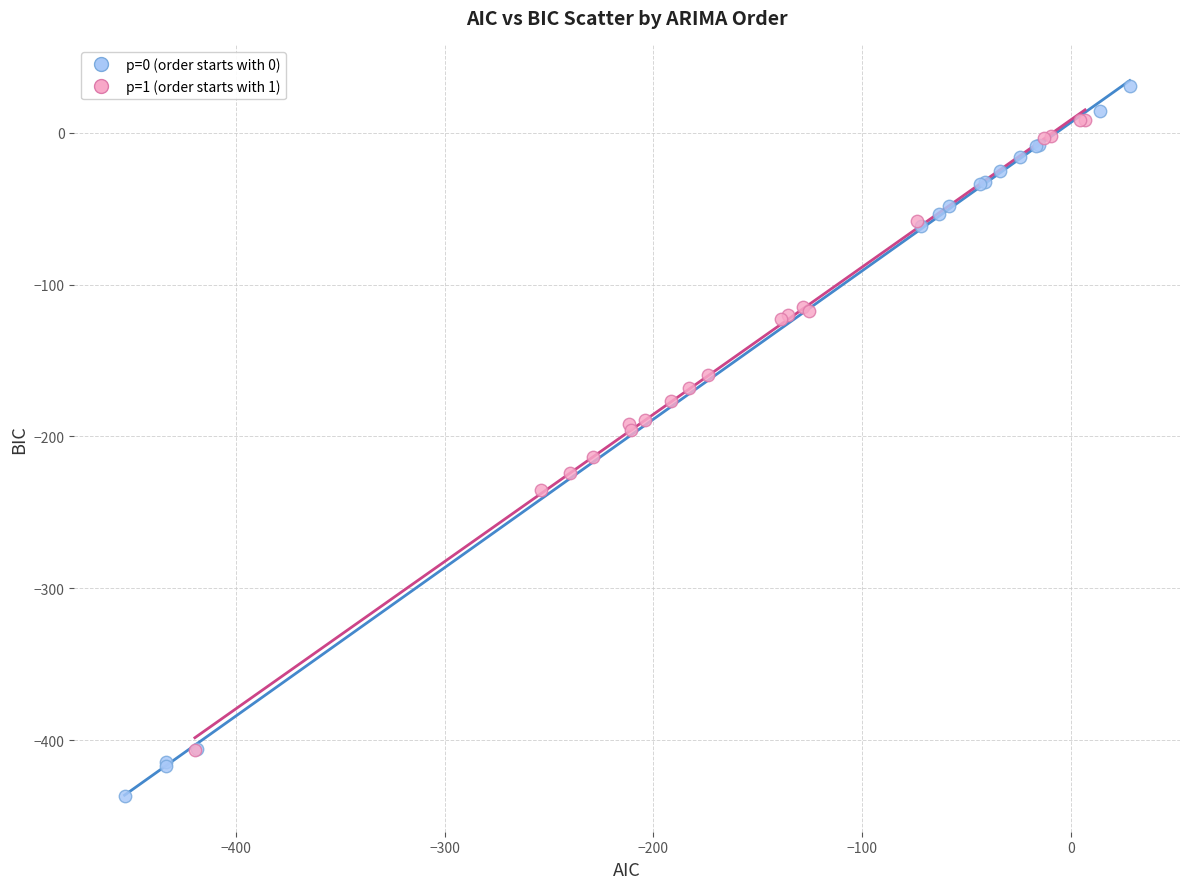

Which series reaches the maximum Y coordinate?

p=0 (order starts with 0)